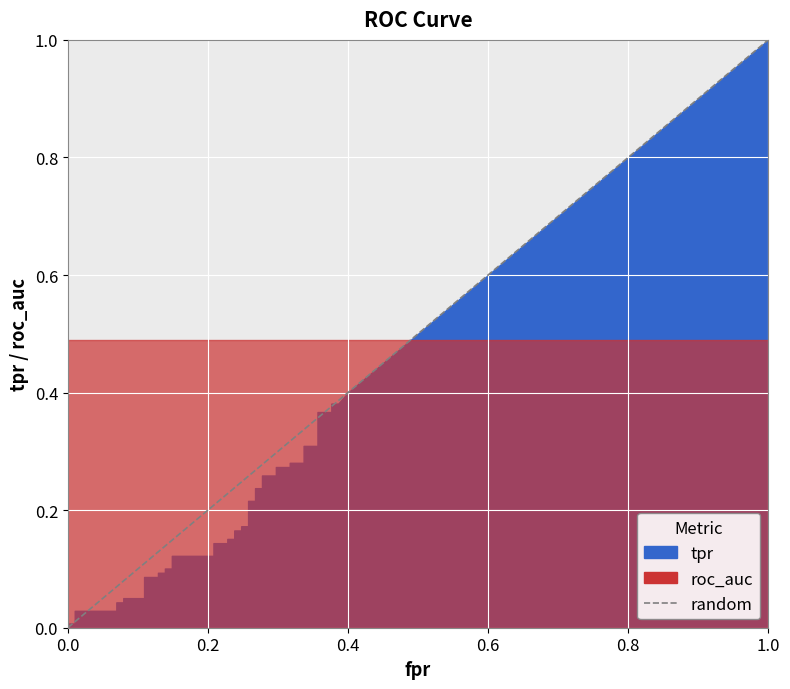

Between 0.0 and 0.2, which is larger?

0.2